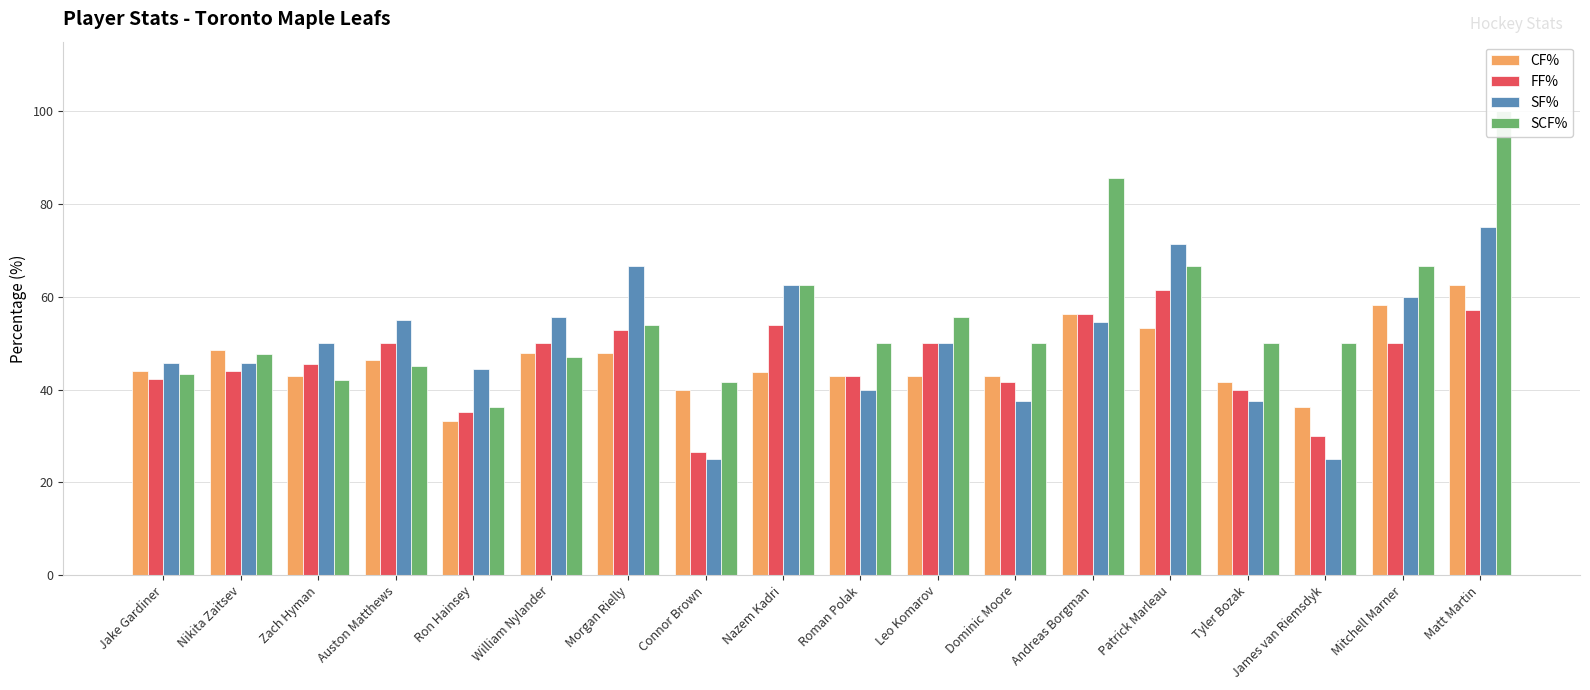

Reading left to right, extract all data points from this chart.

CF%: Jake Gardiner=44.1	Nikita Zaitsev=48.5	Zach Hyman=42.9	Auston Matthews=46.4	Ron Hainsey=33.3	William Nylander=48.0	Morgan Rielly=47.8	Connor Brown=40.0	Nazem Kadri=43.8	Roman Polak=42.9	Leo Komarov=42.9	Dominic Moore=42.9	Andreas Borgman=56.2	Patrick Marleau=53.3	Tyler Bozak=41.7	James van Riemsdyk=36.4	Mitchell Marner=58.3	Matt Martin=62.5
FF%: Jake Gardiner=42.3	Nikita Zaitsev=44.0	Zach Hyman=45.5	Auston Matthews=50.0	Ron Hainsey=35.3	William Nylander=50.0	Morgan Rielly=52.9	Connor Brown=26.7	Nazem Kadri=53.9	Roman Polak=42.9	Leo Komarov=50.0	Dominic Moore=41.7	Andreas Borgman=56.2	Patrick Marleau=61.5	Tyler Bozak=40.0	James van Riemsdyk=30.0	Mitchell Marner=50.0	Matt Martin=57.1
SF%: Jake Gardiner=45.8	Nikita Zaitsev=45.8	Zach Hyman=50.0	Auston Matthews=55.0	Ron Hainsey=44.4	William Nylander=55.6	Morgan Rielly=66.7	Connor Brown=25.0	Nazem Kadri=62.5	Roman Polak=40.0	Leo Komarov=50.0	Dominic Moore=37.5	Andreas Borgman=54.5	Patrick Marleau=71.4	Tyler Bozak=37.5	James van Riemsdyk=25.0	Mitchell Marner=60.0	Matt Martin=75.0
SCF%: Jake Gardiner=43.5	Nikita Zaitsev=47.6	Zach Hyman=42.1	Auston Matthews=45.0	Ron Hainsey=36.4	William Nylander=47.1	Morgan Rielly=53.9	Connor Brown=41.7	Nazem Kadri=62.5	Roman Polak=50.0	Leo Komarov=55.6	Dominic Moore=50.0	Andreas Borgman=85.7	Patrick Marleau=66.7	Tyler Bozak=50.0	James van Riemsdyk=50.0	Mitchell Marner=66.7	Matt Martin=100.0